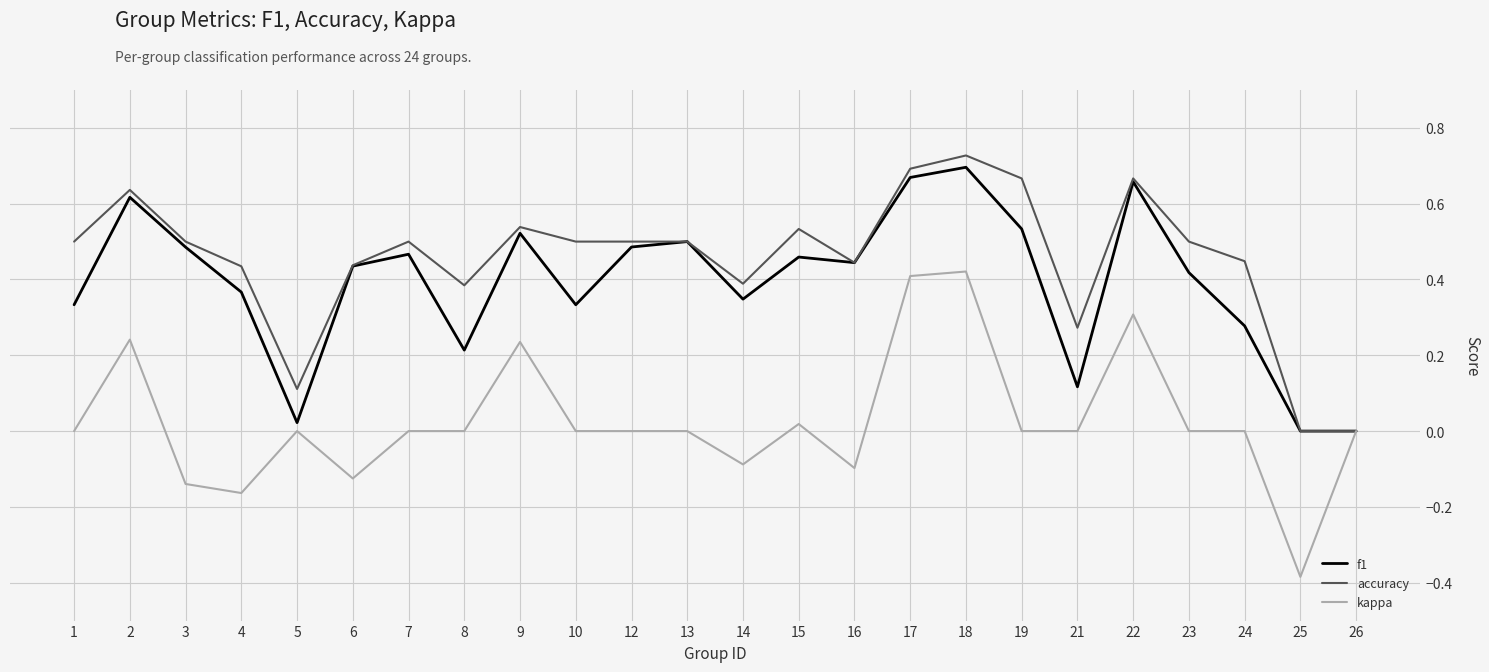

Count the number of categories in the chart.

24